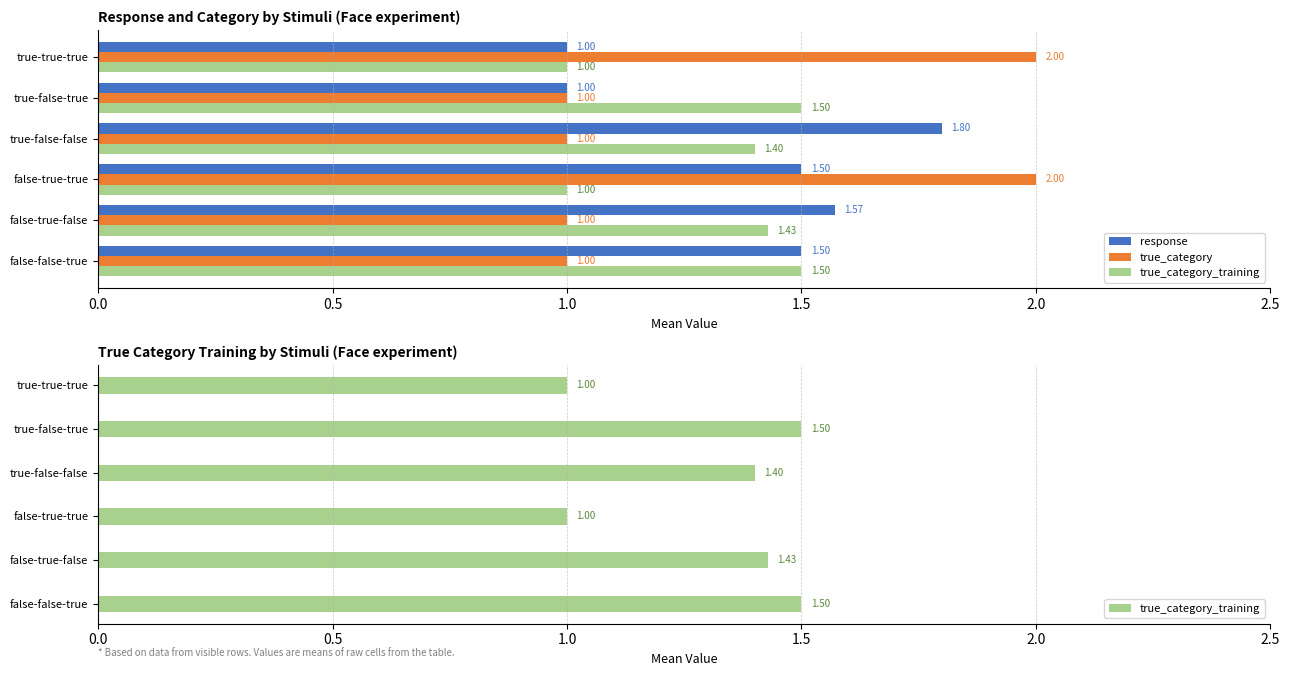

How many groups of bars are there?

6